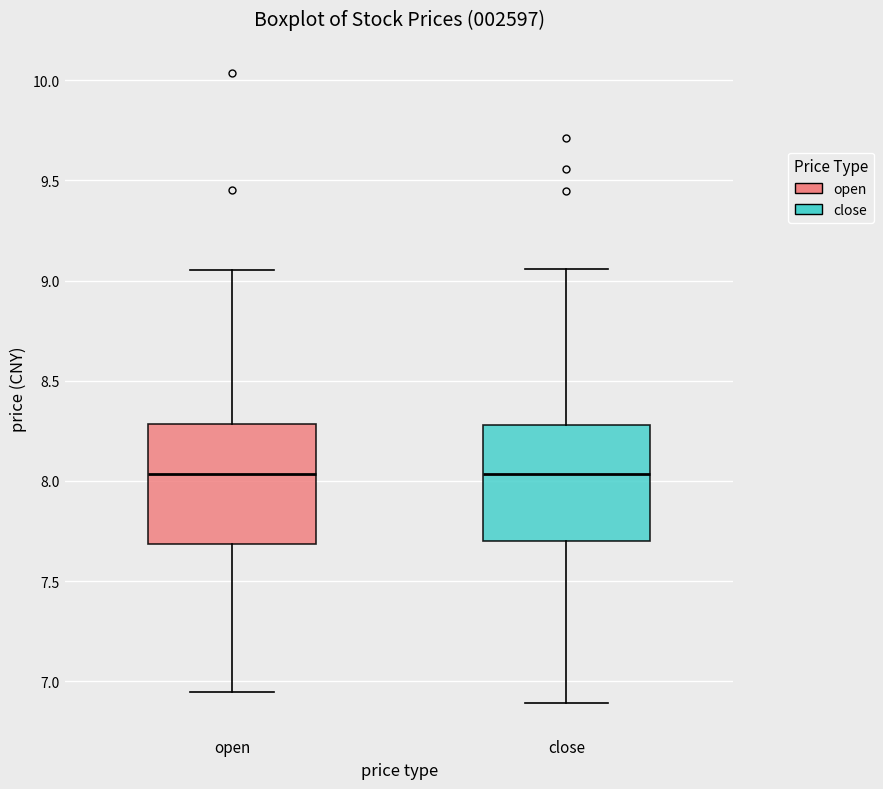

Reading left to right, transcribe this box plot: for each box, give where its median line is, the range the box spans, and where its two whiskers end, as read against the y-axis. The values are not printed on the chart, so give them approximately, as read against the axis.

open: median 8.05, box 7.70 to 8.30, whiskers 6.95 to 9.05
close: median 8.05, box 7.70 to 8.30, whiskers 6.90 to 9.05